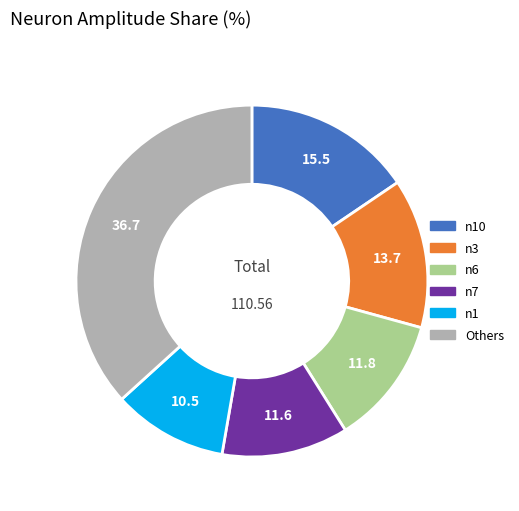

Is there any slice that represents more than half of the pie?

No